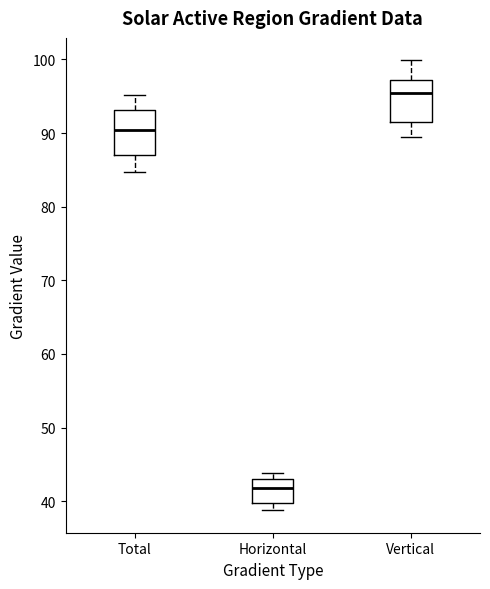

Which box's median line is the lowest?

Horizontal